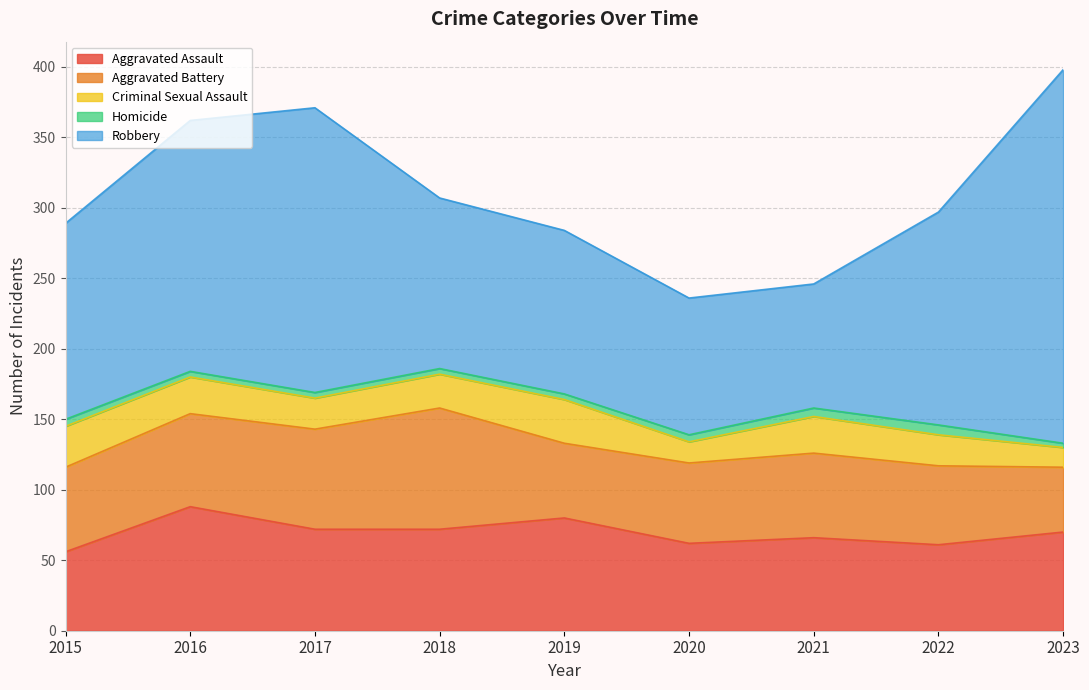

What is the difference between the Homicide values at 2023 and 2022?

4